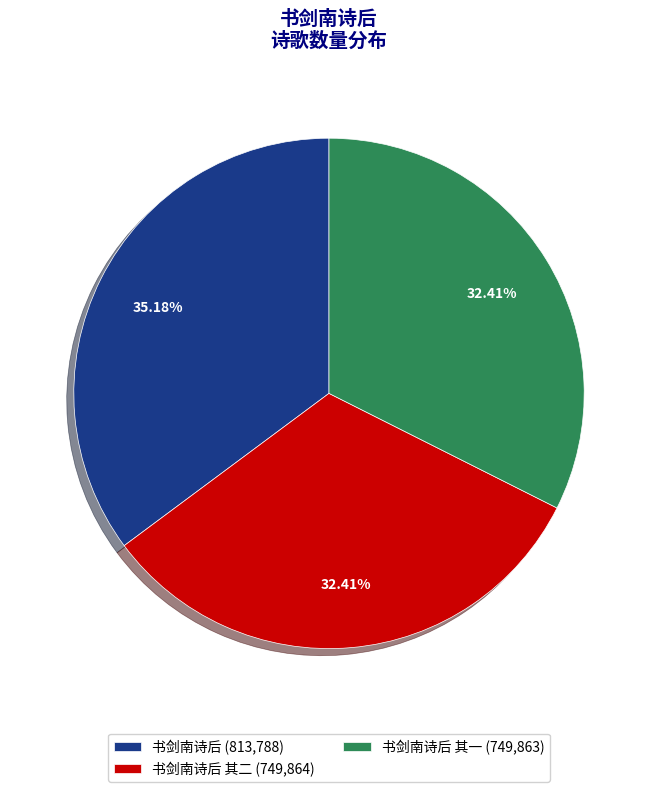

Which has a higher value, 书剑南诗后 其二 (749,864) or 书剑南诗后 (813,788)?

书剑南诗后 (813,788)